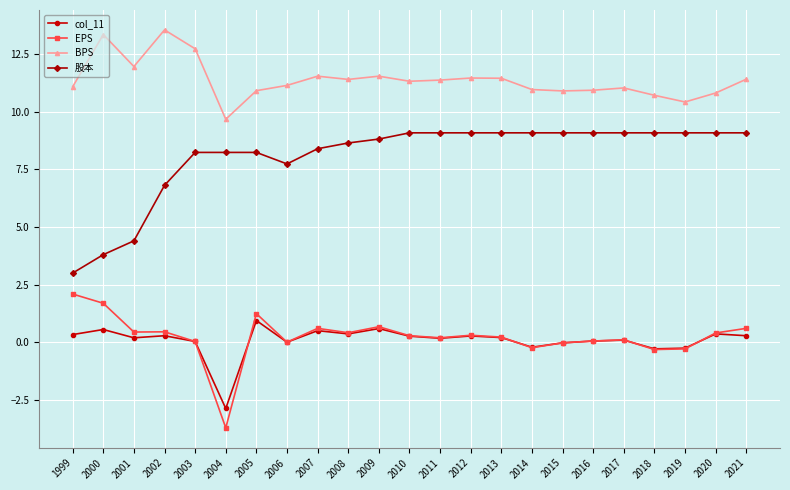

Is the value of BPS at 2001 greater than the value of col_11 at 2020?

Yes